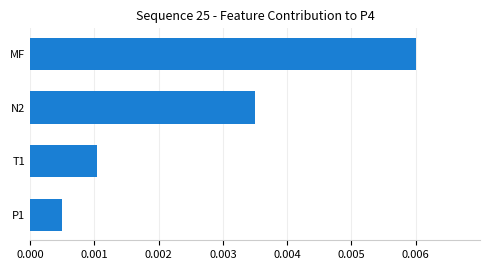

List the labels in order of value, smallest first.

P1, T1, N2, MF